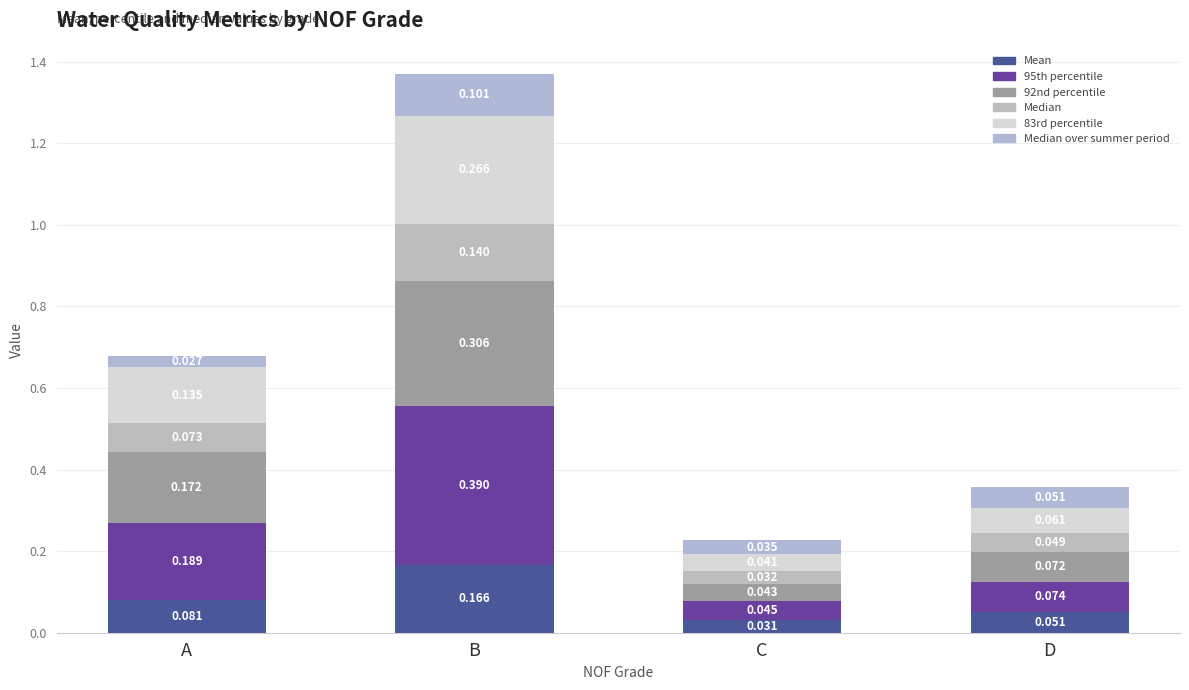

Are the bars grouped side by side (vs. stacked)?

No